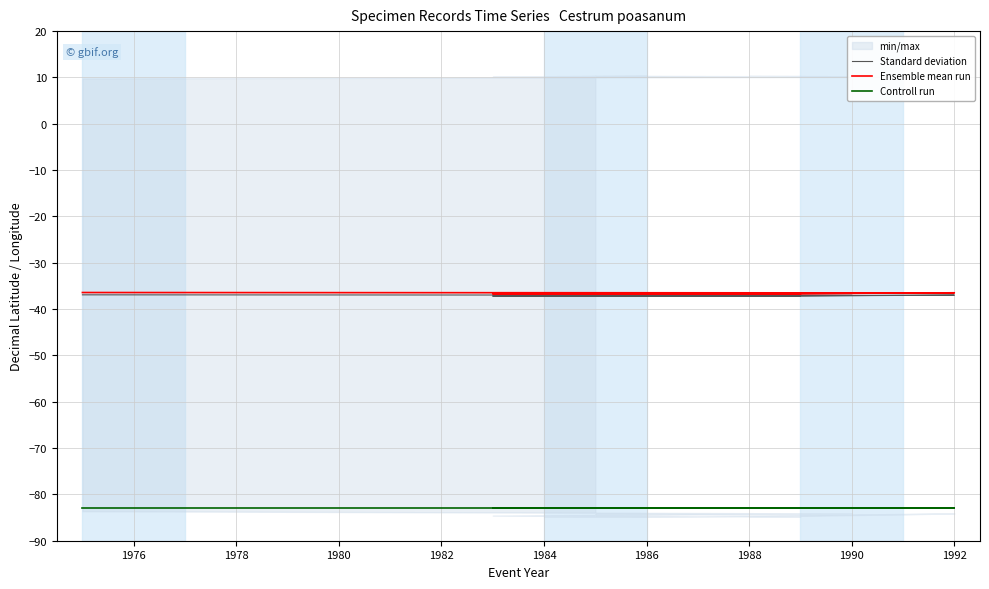

Is the value of Ensemble mean run at 1980 greater than the value of Controll run at 11?

Yes